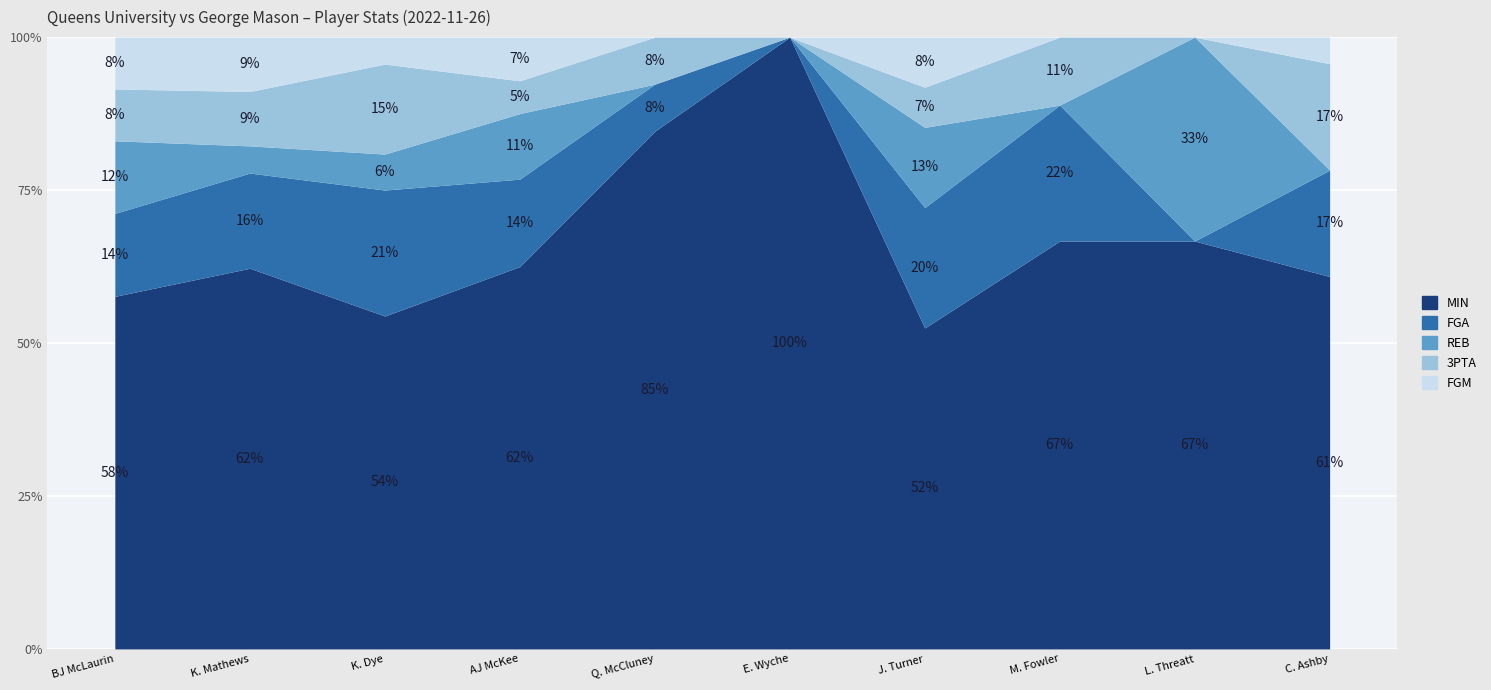

Which category has the lowest value in the MIN series?

E. Wyche